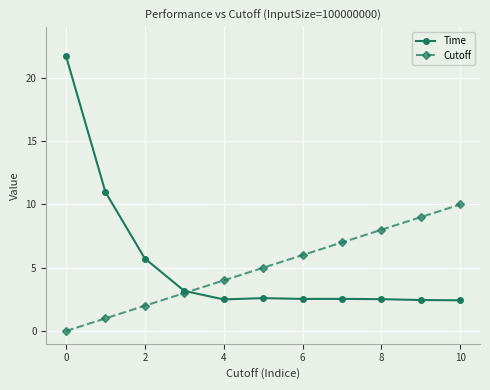

What is the highest value of the Cutoff series?

10.0